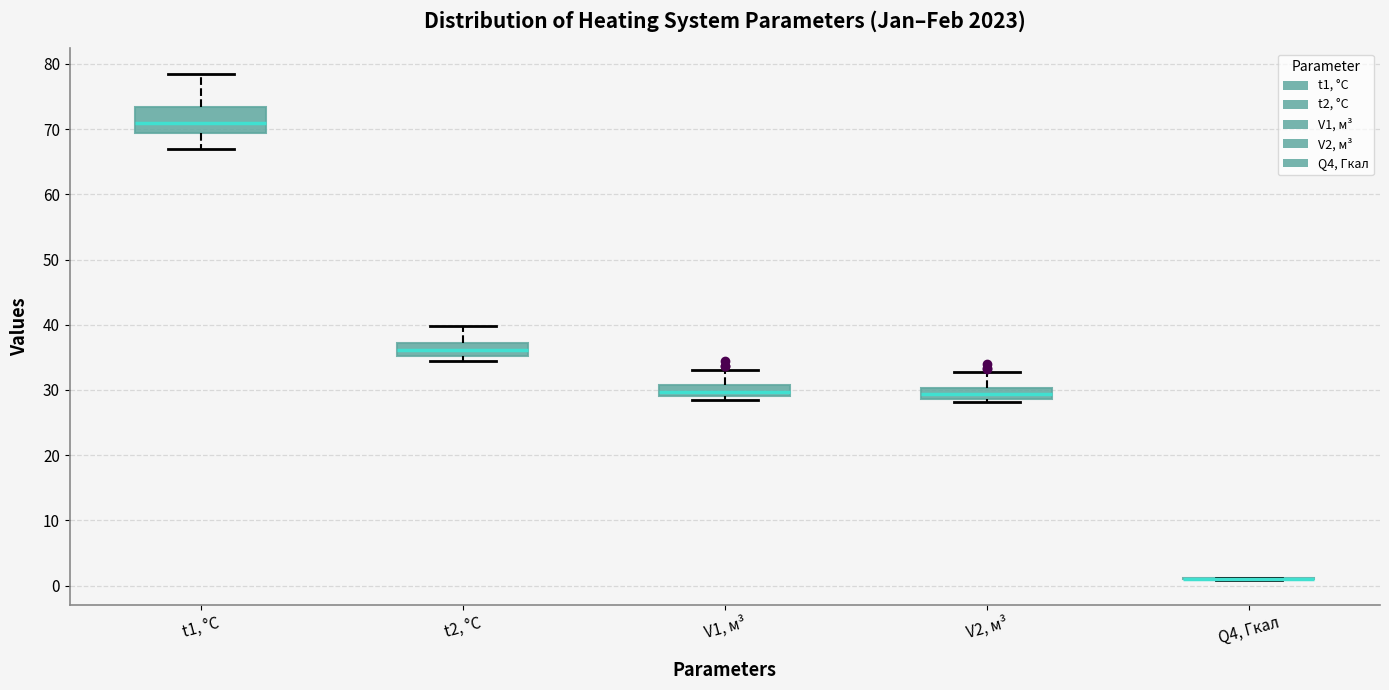

Reading left to right, transcribe this box plot: for each box, give where its median line is, the range the box spans, and where its two whiskers end, as read against the y-axis. The values are not printed on the chart, so give them approximately, as read against the axis.

t1, °C: median 71, box 69 to 73, whiskers 67 to 79
t2, °C: median 36, box 35 to 37, whiskers 35 (just below the box's lower edge) to 40
V1, м³: median 30, box 29 to 31, whiskers 29 (just below the box's lower edge) to 33
V2, м³: median 29 (inside the box), box 29 to 30, whiskers 28 to 33
Q4, Гкал: box collapsed to a line at 1, whiskers 1 to 1